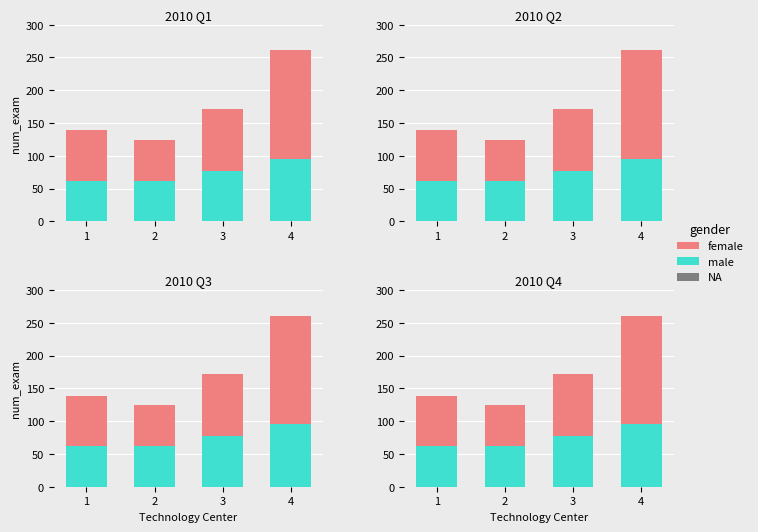

What is the difference between the female values at 4 and 2?

104